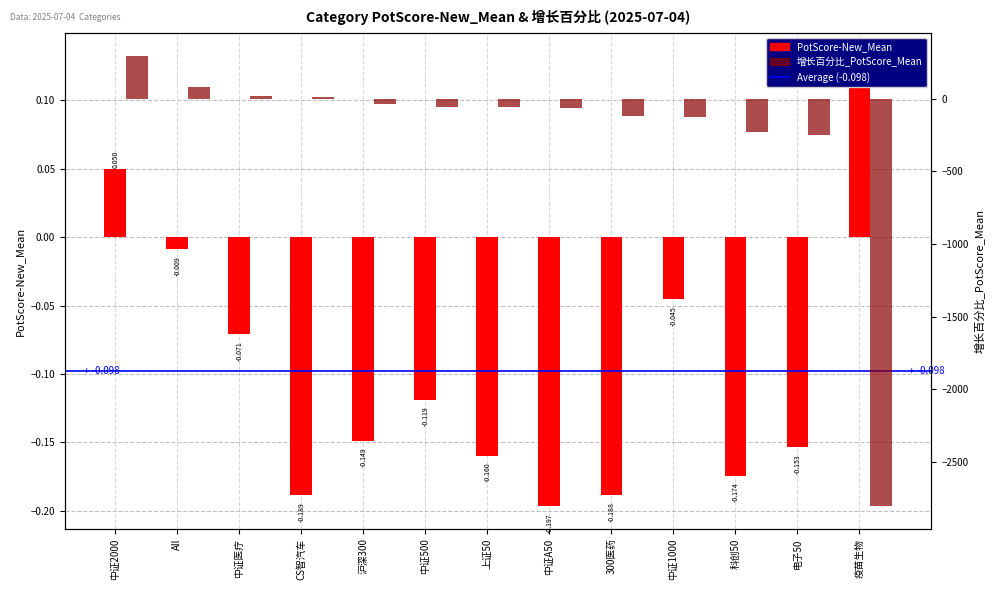

How many data points does each series have?

13